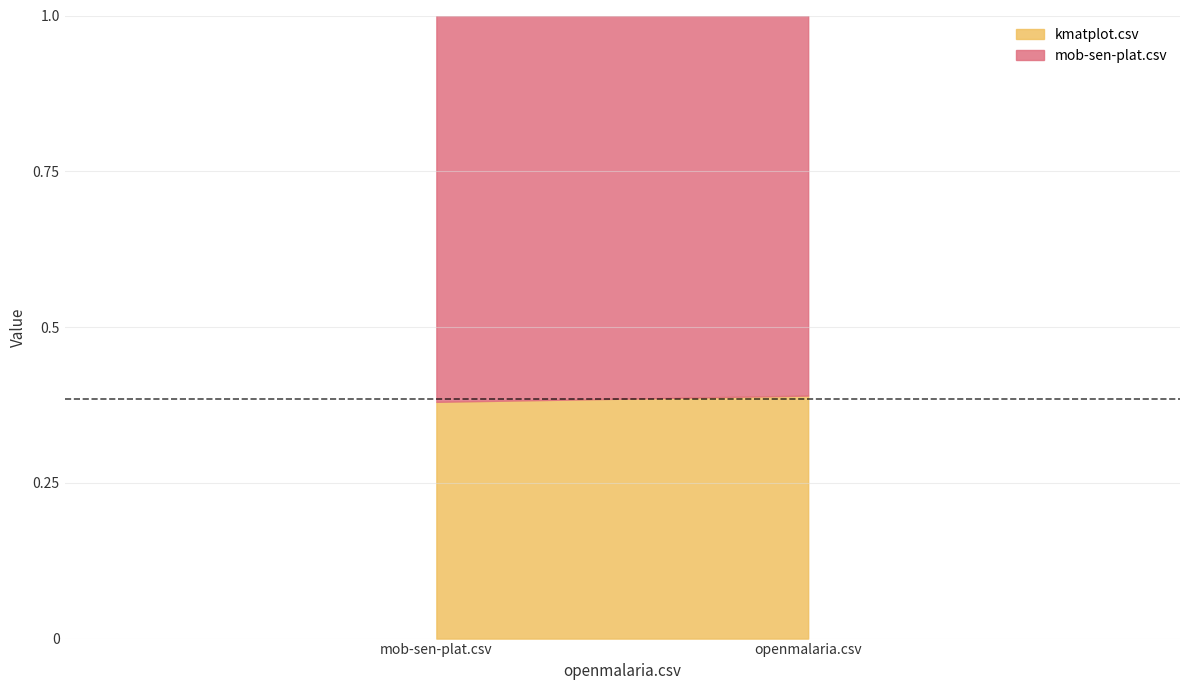

What is the total value across all series at mob-sen-plat.csv?

1.0